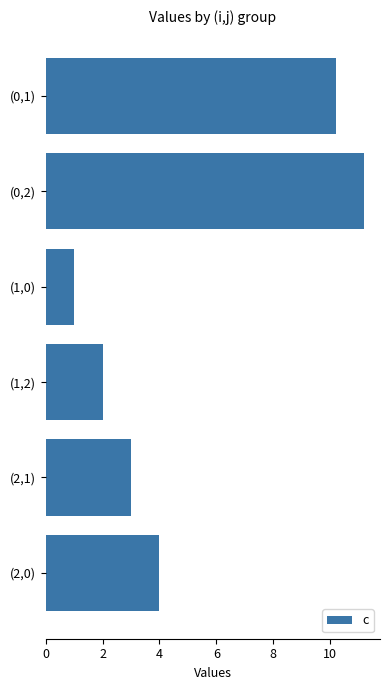

What is the difference between the maximum and minimum values?

10.2